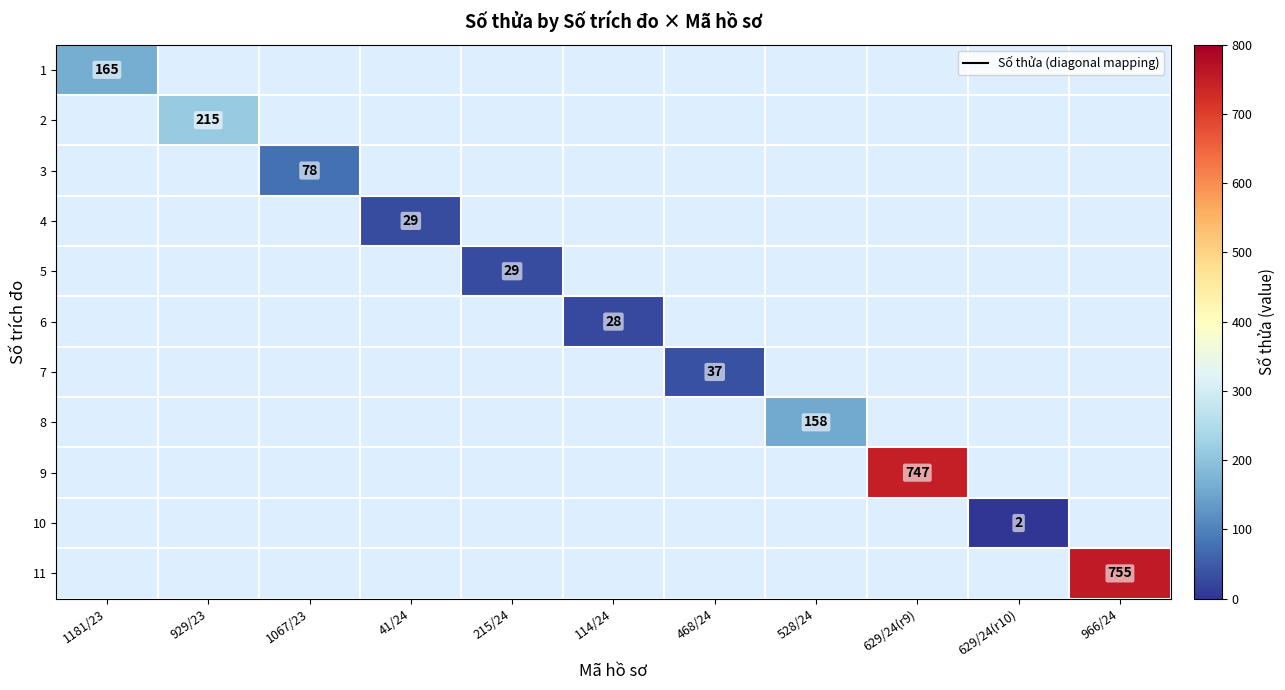

Count the number of categories in the chart.

11